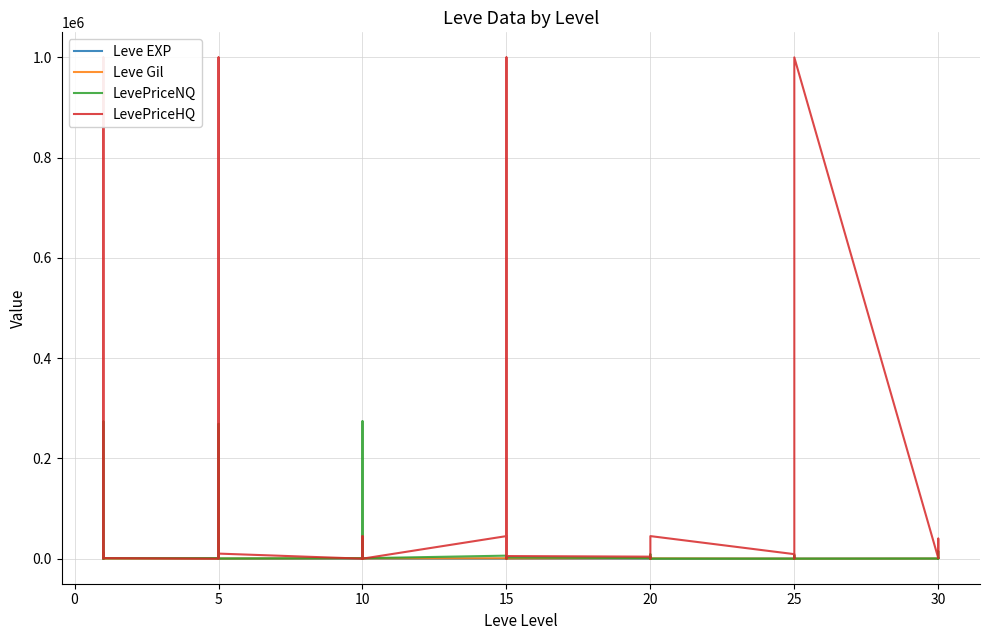

How many lines are shown in the chart?

4